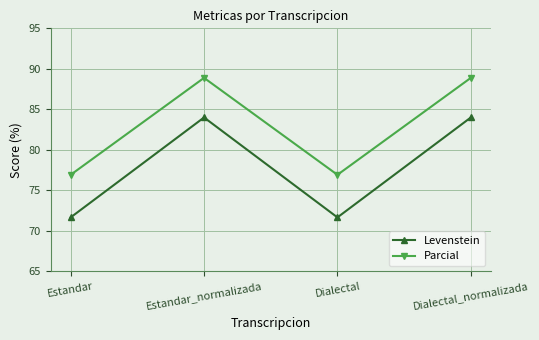

What is the label of the 4th point from the left?

Dialectal_normalizada